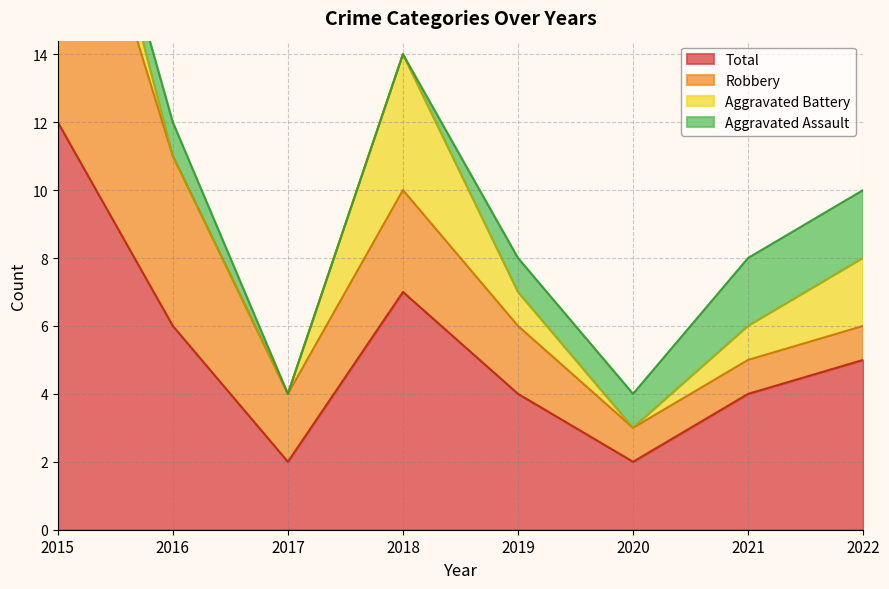

What is the approximate value of Aggravated Battery at 2021?

1